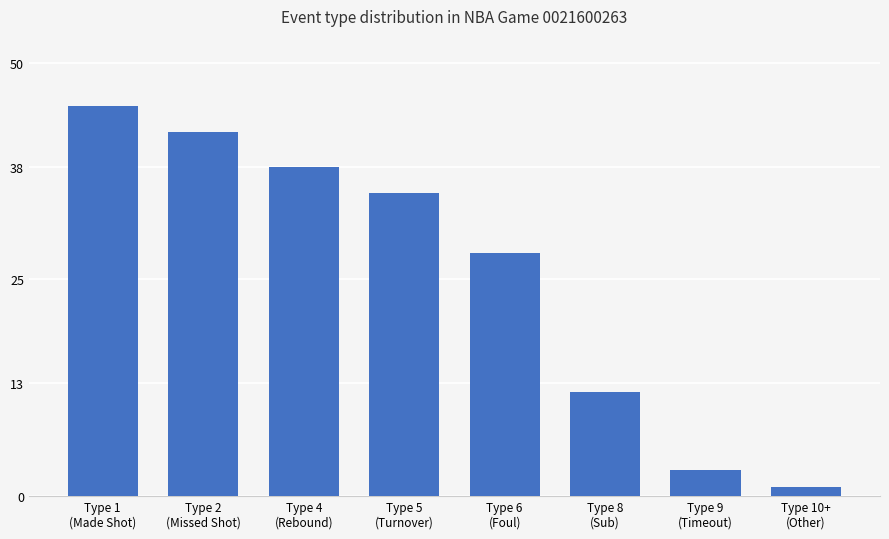

True or false: the data shows 42 at Type 2
(Missed Shot).

True